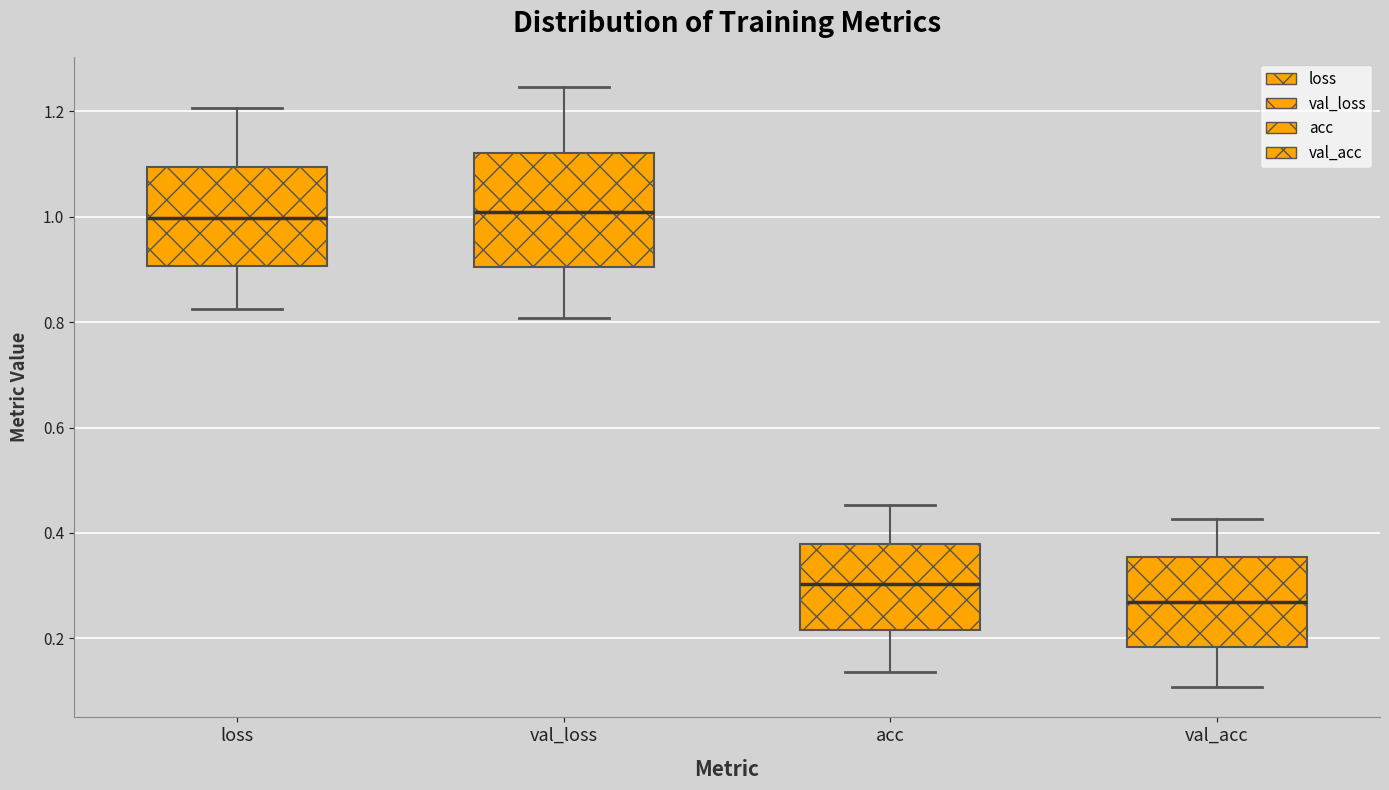

Where does the lower whisker of the box for loss end on the y-axis? The values are not printed on the chart, so give them approximately, as read against the axis.

0.82